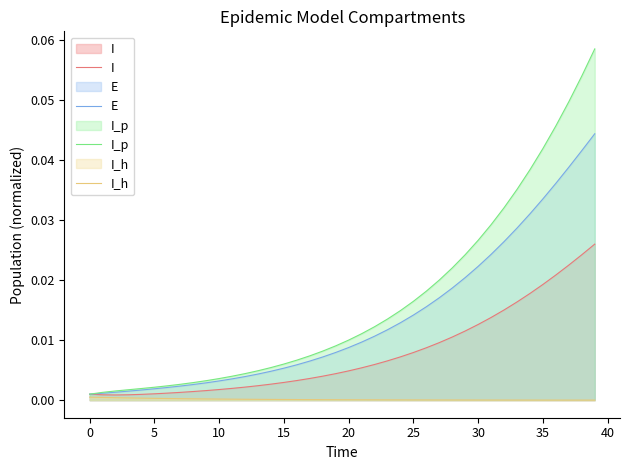

How many lines are shown in the chart?

4